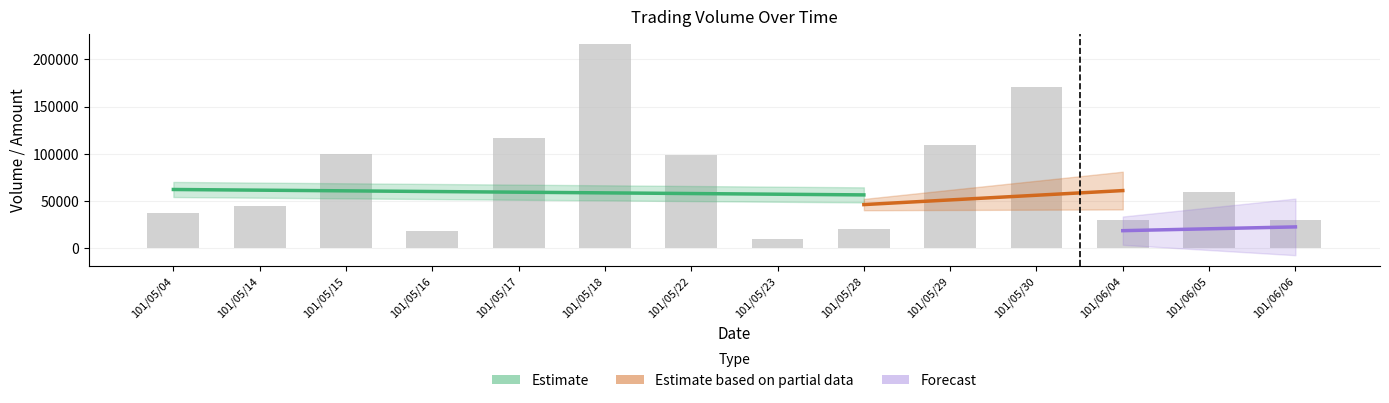

Between 101/05/04 and 101/06/05, which is larger?

101/06/05